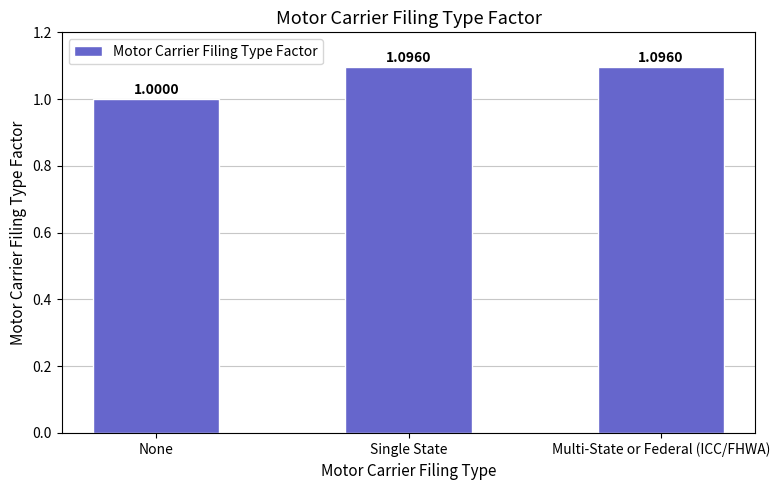

Reading right to left, what are all the values shown in this chart?

Multi-State or Federal (ICC/FHWA)=1.1	Single State=1.1	None=1.0